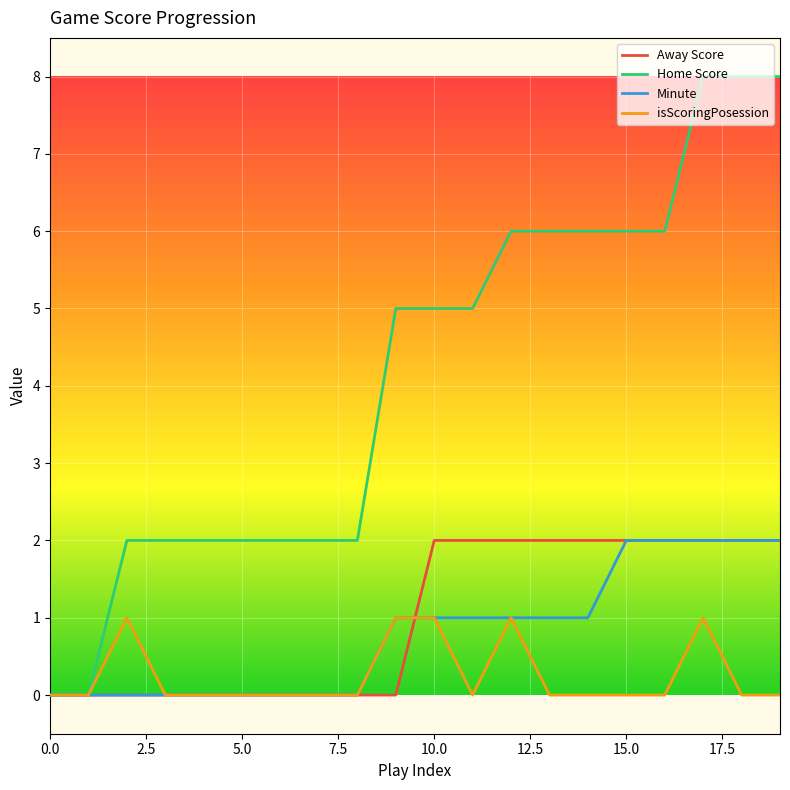

What is the greatest value displayed?

8